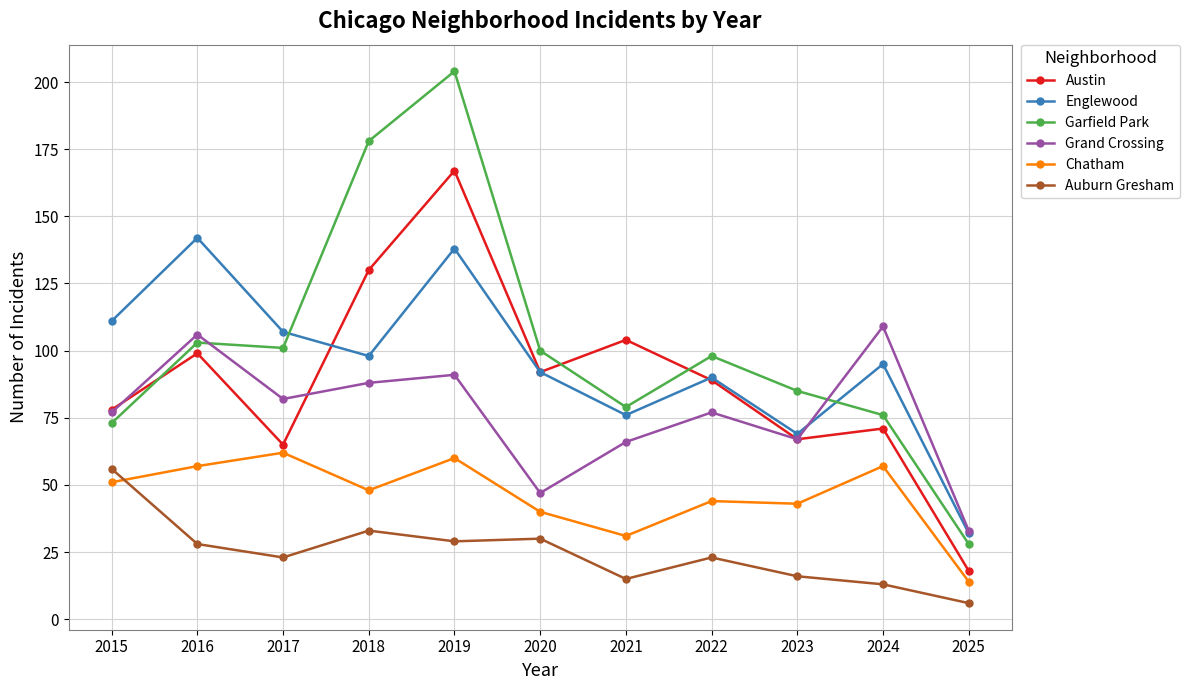

How many interior local peaks does the Austin series have?

4